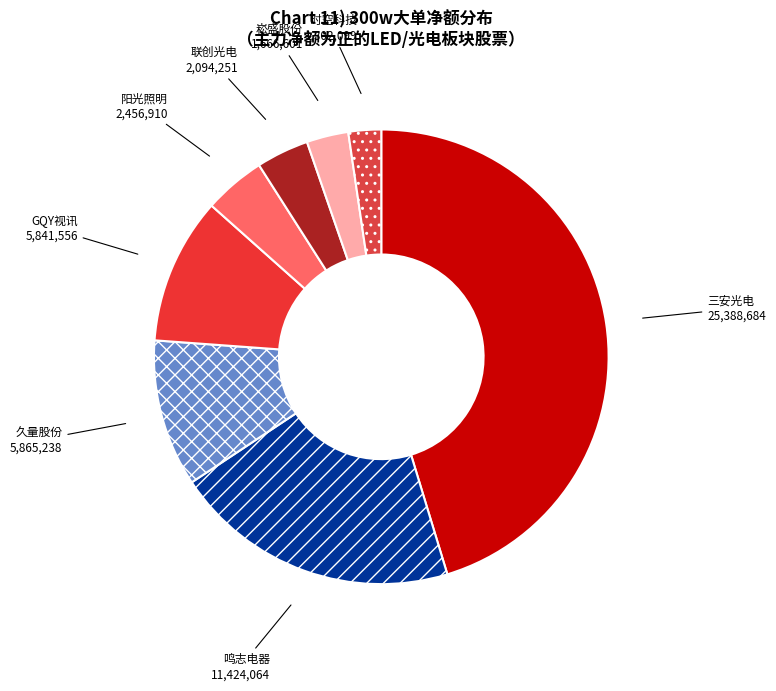

Does 崧盛股份 represent more than half of the total?

No